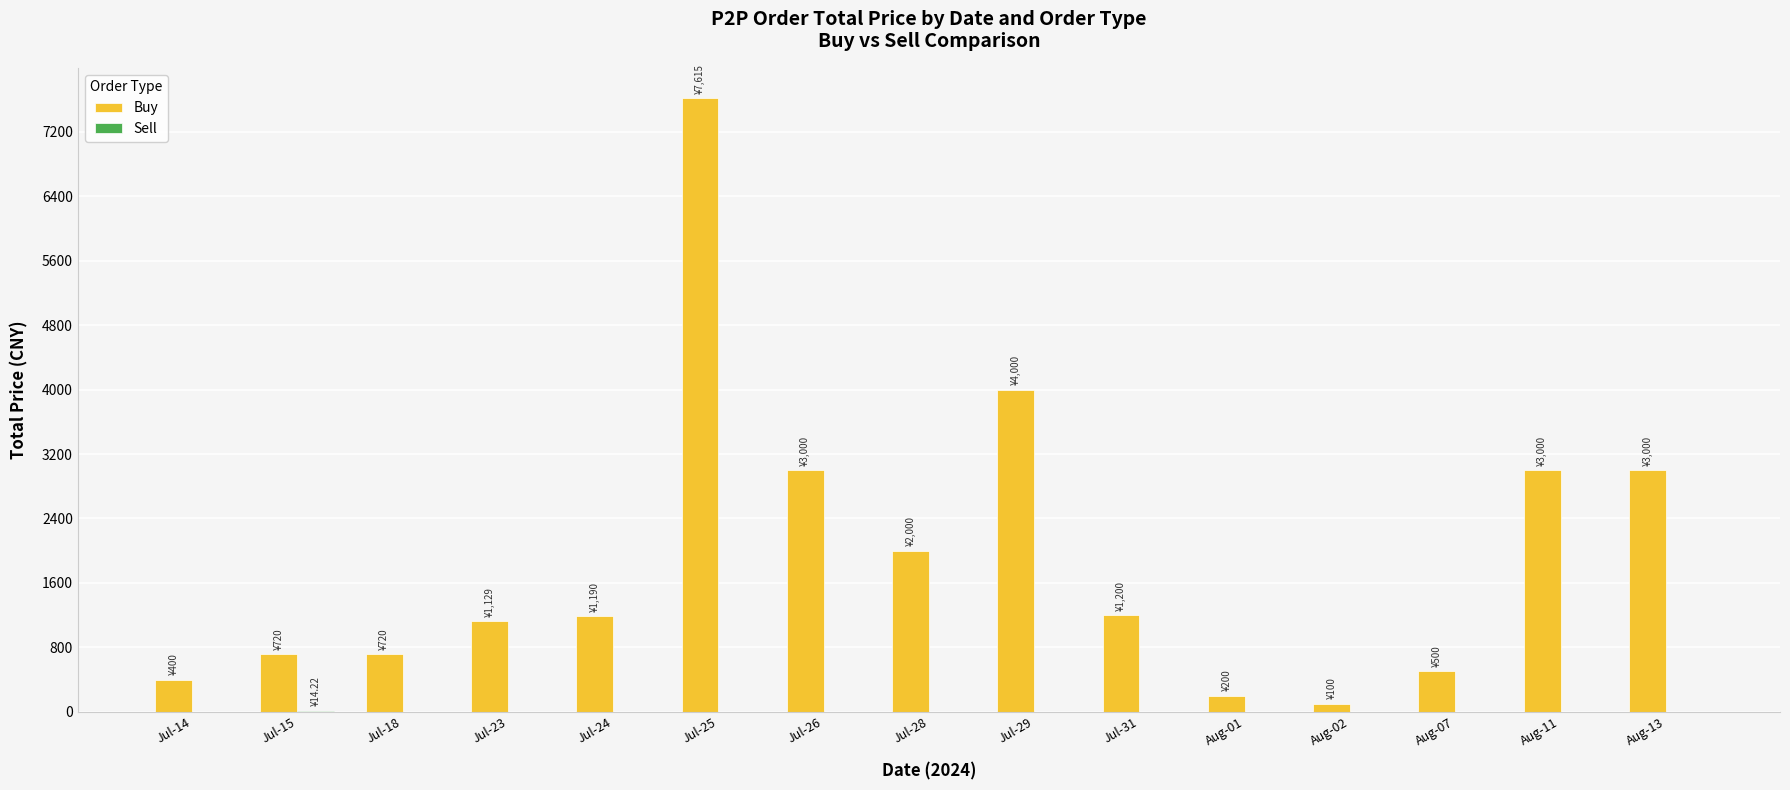

At which category is the sum across all series the highest?

Jul-25